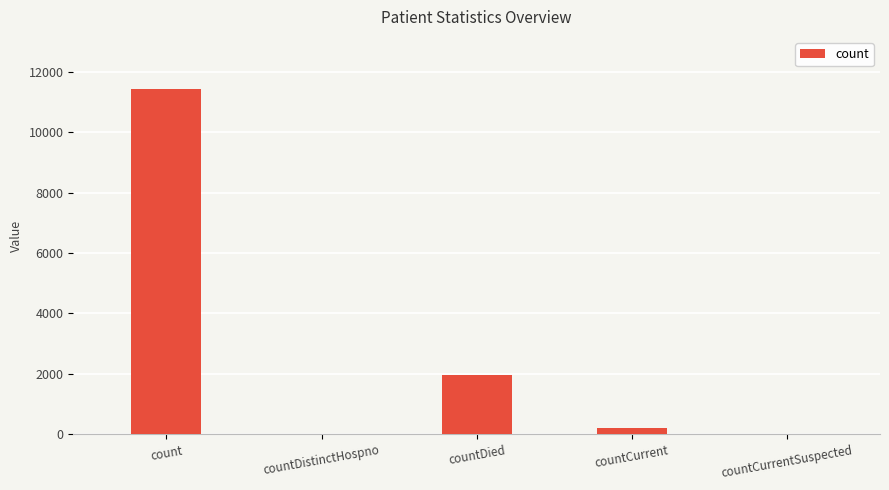

What is the average value?

2718